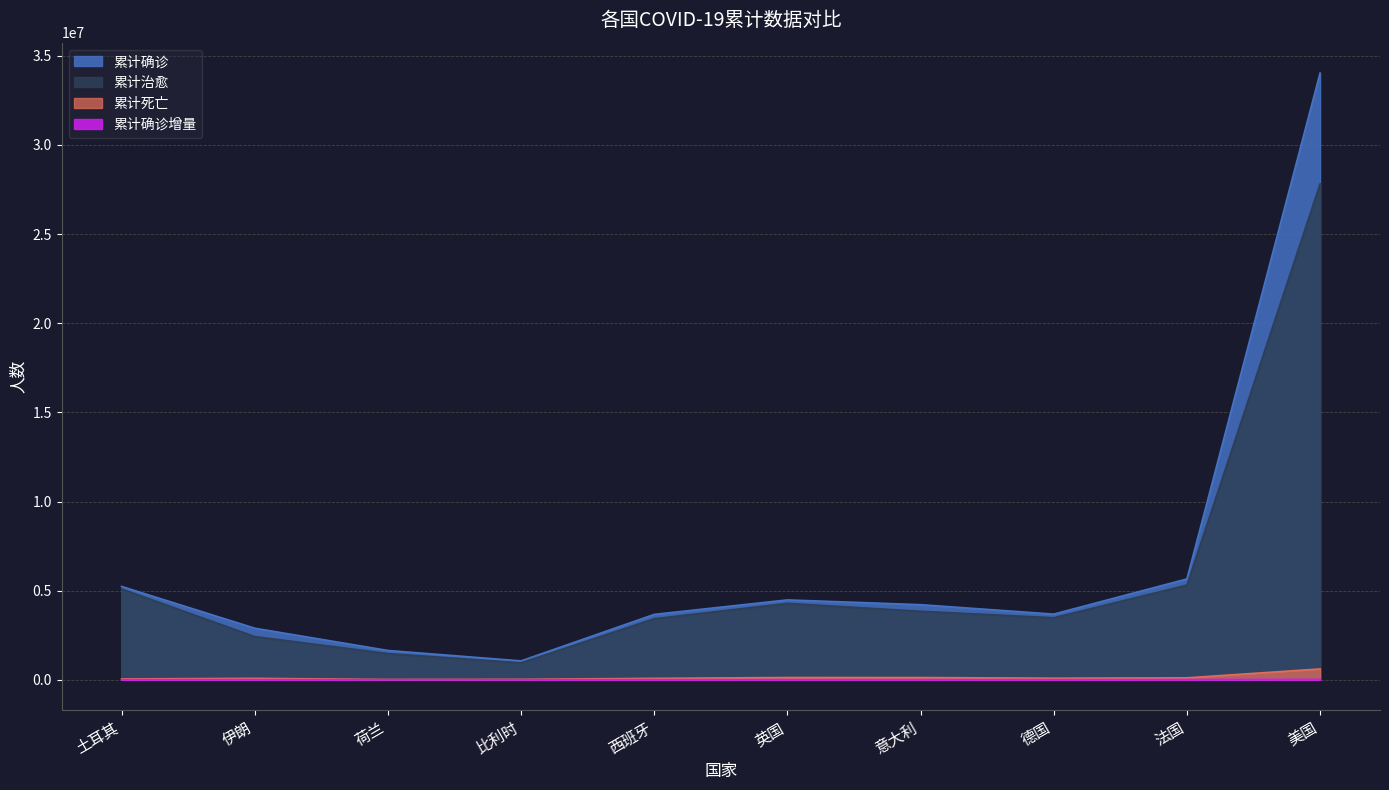

True or false: 累计治愈 and 累计确诊增量 cross at least once.

False